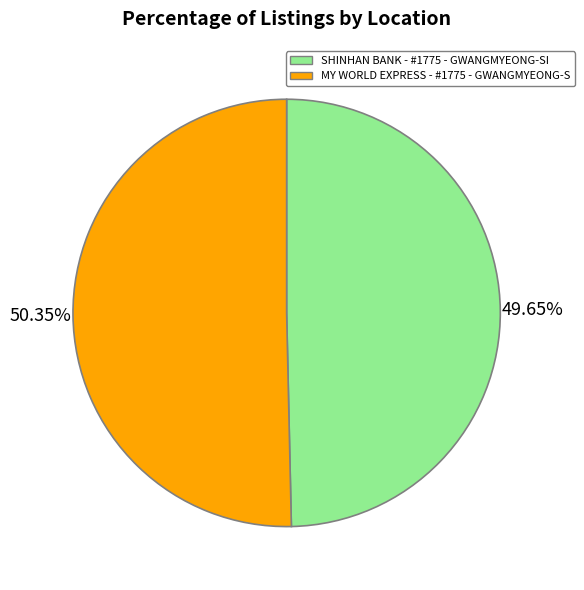

The MY WORLD EXPRESS - #1775 - GWANGMYEONG-S slice represents 37% of the pie. True or false?

False